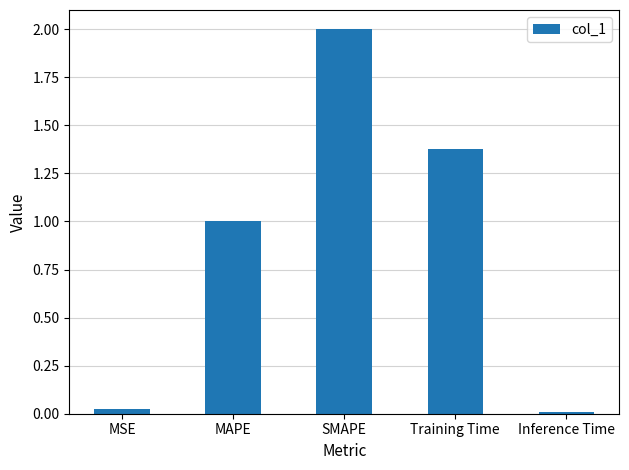

True or false: the data shows 1.0 at MAPE.

True